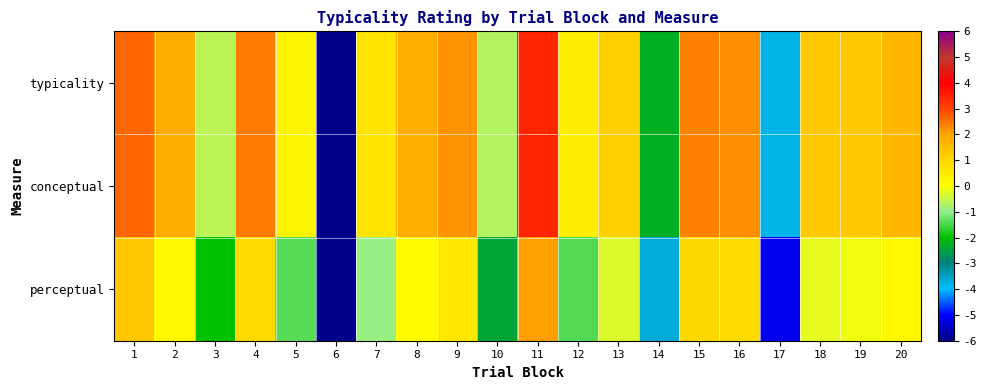

Reading left to right, what are all the values shown in this chart?

typicality: 1=2.7	2=1.8	3=-0.6	4=2.4	5=0.3	6=-6.0	7=0.6	8=1.8	9=2.2	10=-0.7	11=3.4	12=0.4	13=1.1	14=-2.3	15=2.4	16=2.2	17=-3.8	18=1.3	19=1.3	20=1.6
conceptual: 1=2.7	2=1.8	3=-0.6	4=2.4	5=0.3	6=-6.0	7=0.6	8=1.8	9=2.2	10=-0.7	11=3.4	12=0.4	13=1.1	14=-2.3	15=2.4	16=2.2	17=-3.8	18=1.3	19=1.3	20=1.6
perceptual: 1=1.3	2=0.2	3=-2.0	4=0.9	5=-1.4	6=-6.0	7=-0.9	8=0.1	9=0.6	10=-2.4	11=2.1	12=-1.4	13=-0.3	14=-3.7	15=0.9	16=0.9	17=-5.1	18=-0.2	19=-0.1	20=0.2